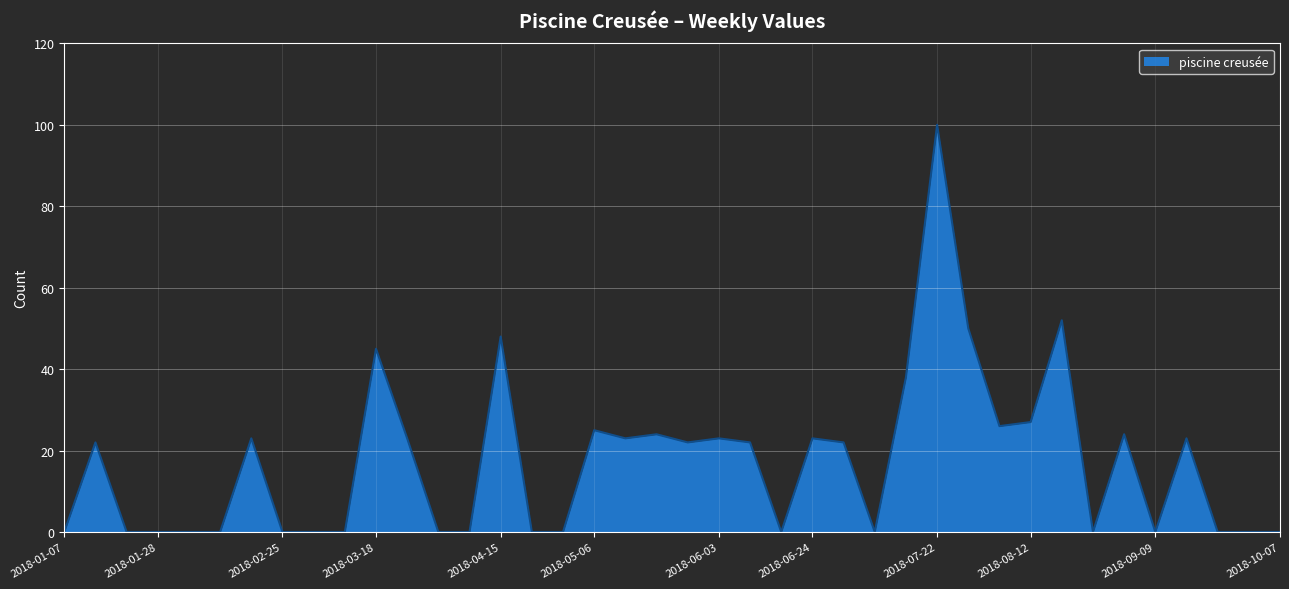

What is the maximum value shown in the chart?

100